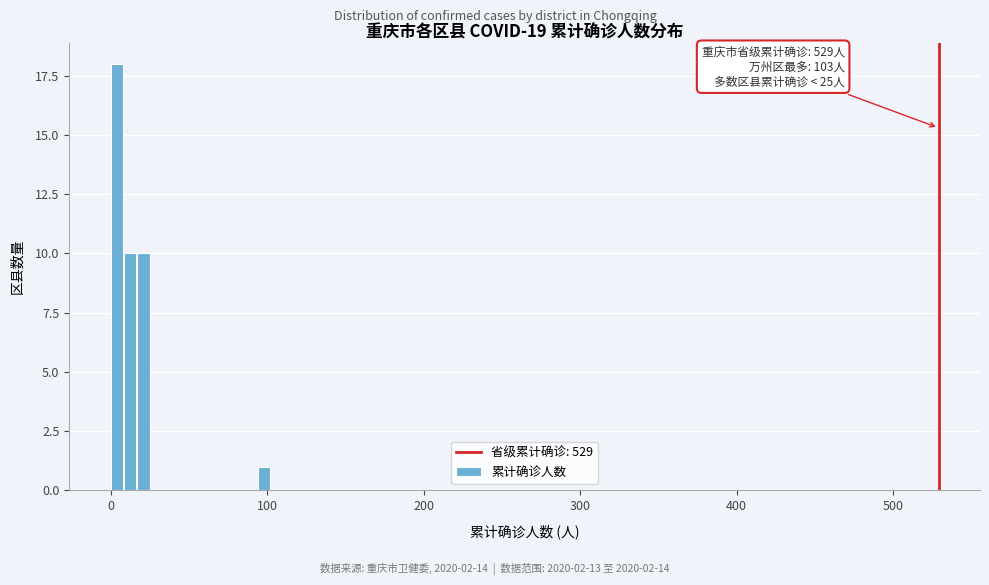

Read against the x-axis, roughly where is the centre of the tallest bar?

0